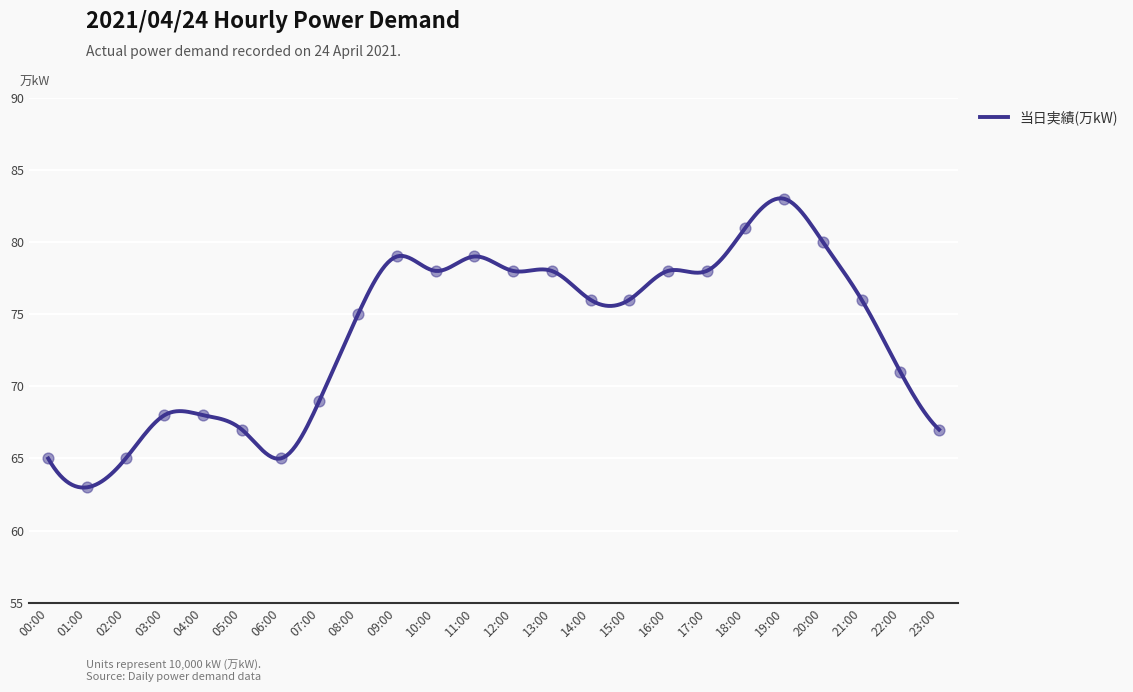

What is the greatest value displayed?

83.0